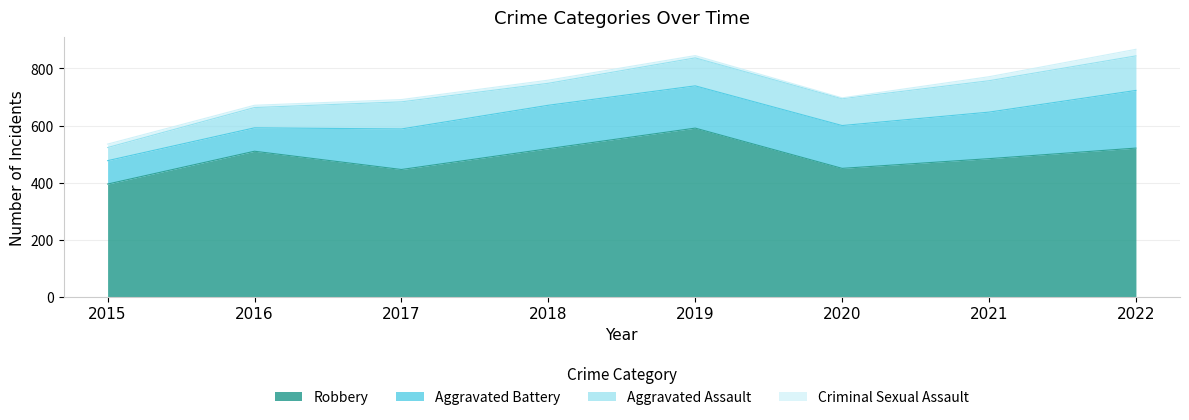

List the labels in order of Robbery value, largest first.

2019, 2022, 2018, 2016, 2021, 2020, 2017, 2015